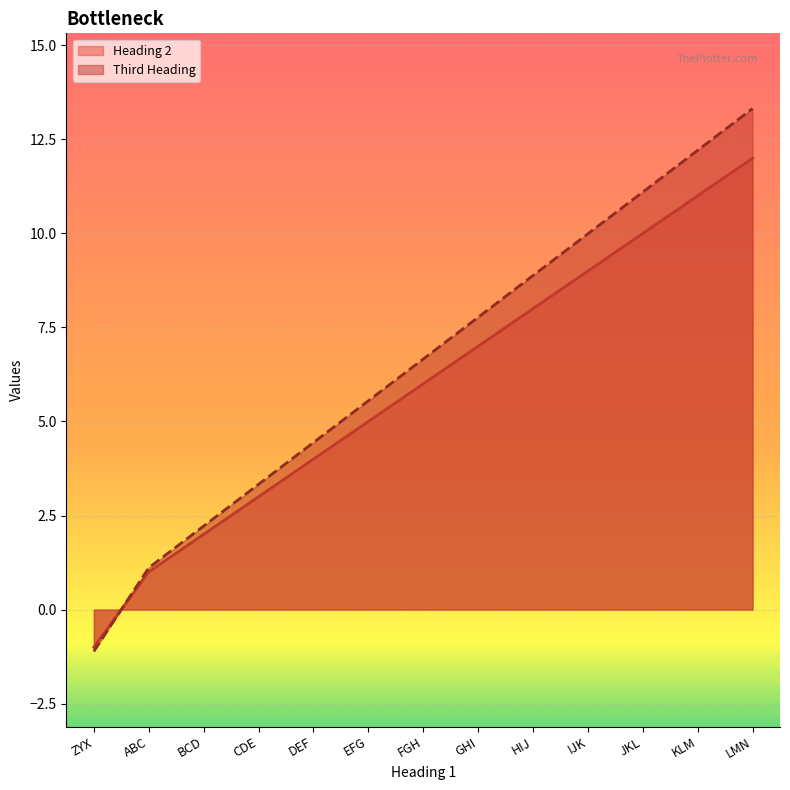

True or false: Third Heading has more than 0 points higher than both neighbors.

False